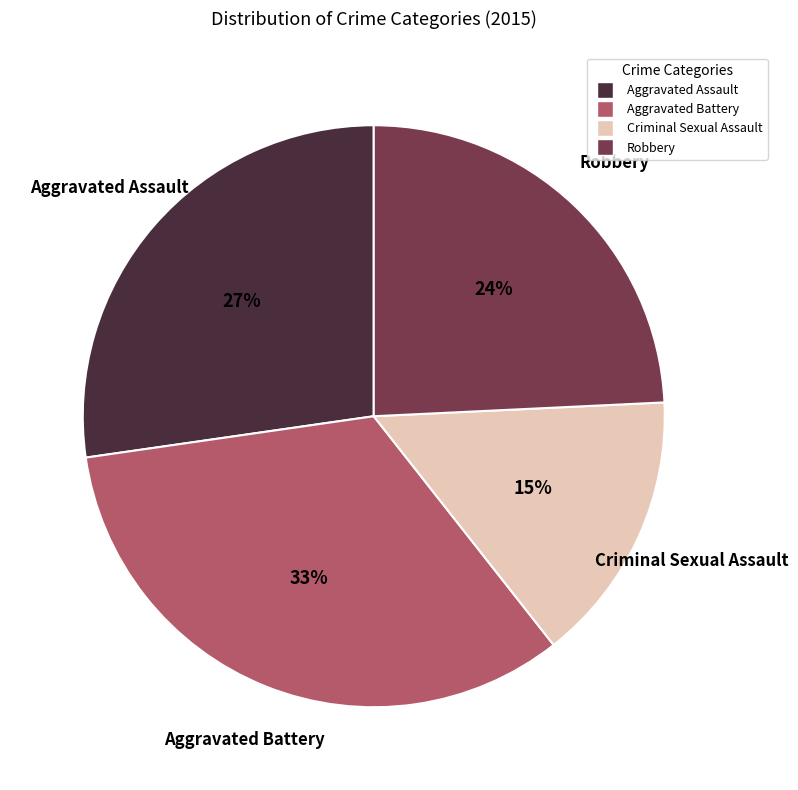

Is there any slice that represents more than half of the pie?

No